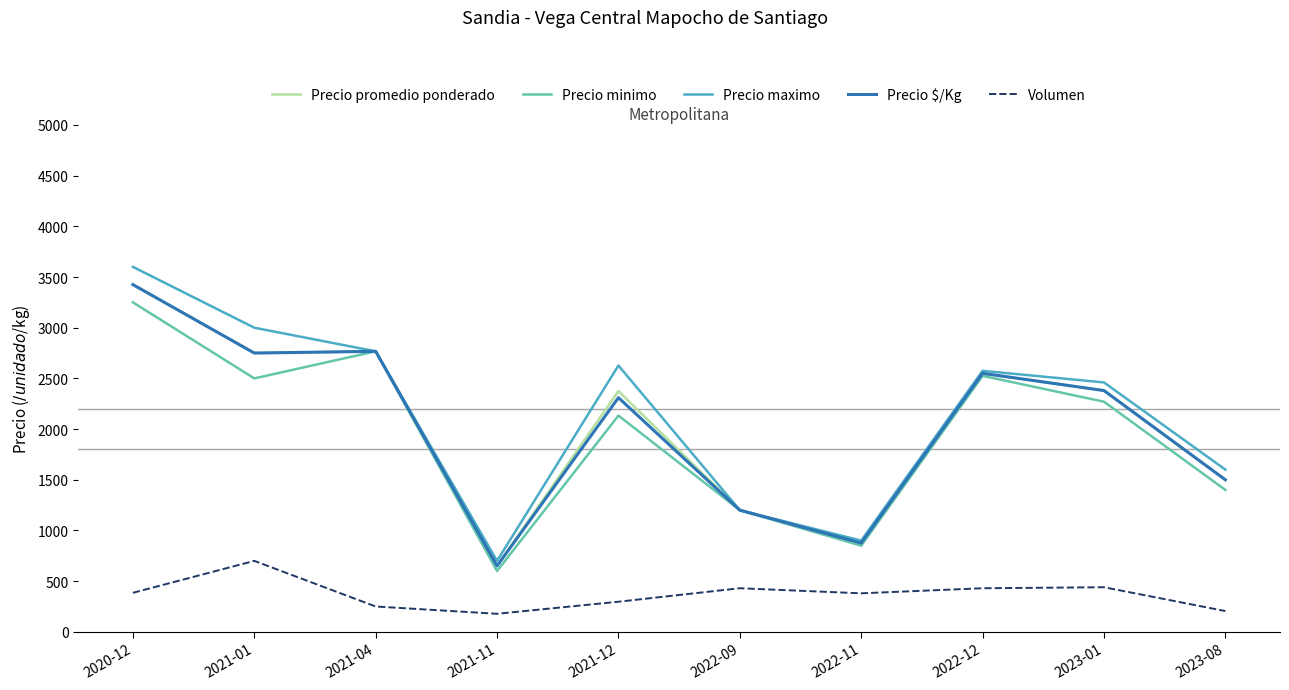

How many series are shown in this chart?

5